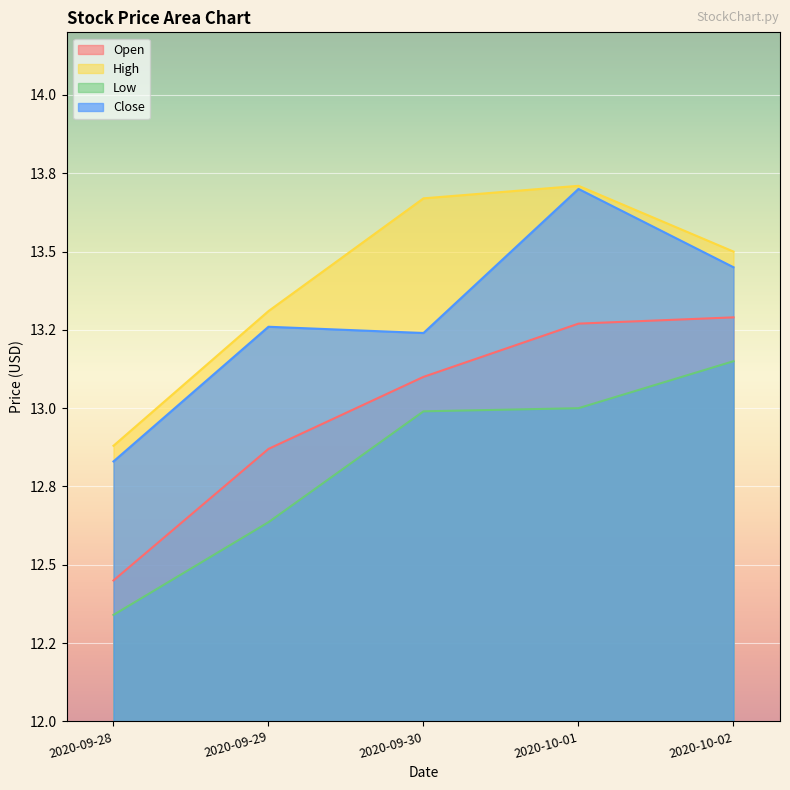

How many lines are shown in the chart?

4